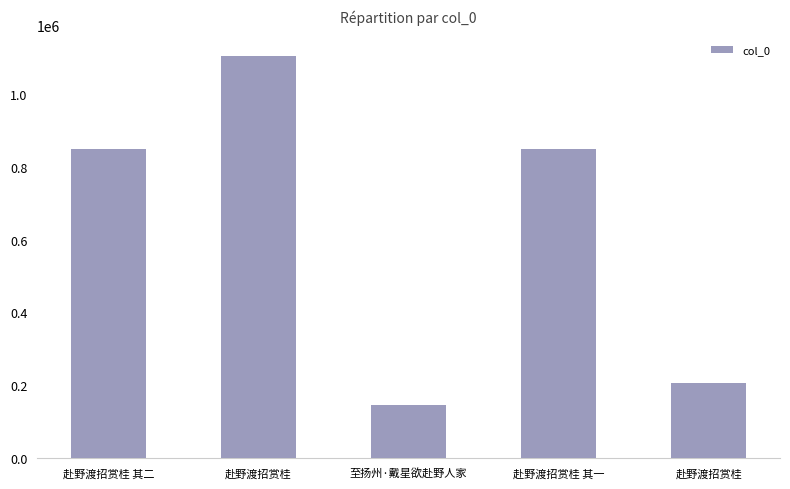

Reading left to right, list all the values displayed in this chart.

赴野渡招赏桂 其二=849018	赴野渡招赏桂=1104770	至扬州·戴星欲赴野人家=146198	赴野渡招赏桂 其一=849019	赴野渡招赏桂=205410